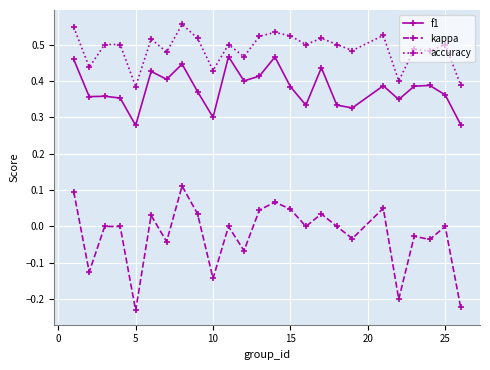

True or false: kappa and accuracy cross at least once.

False